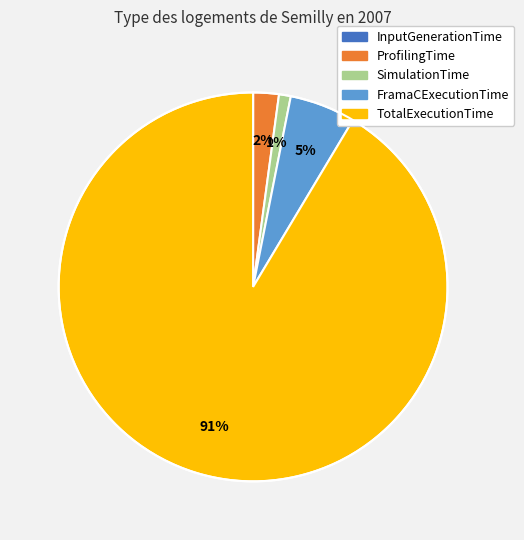

What is the largest slice in the pie chart?

TotalExecutionTime